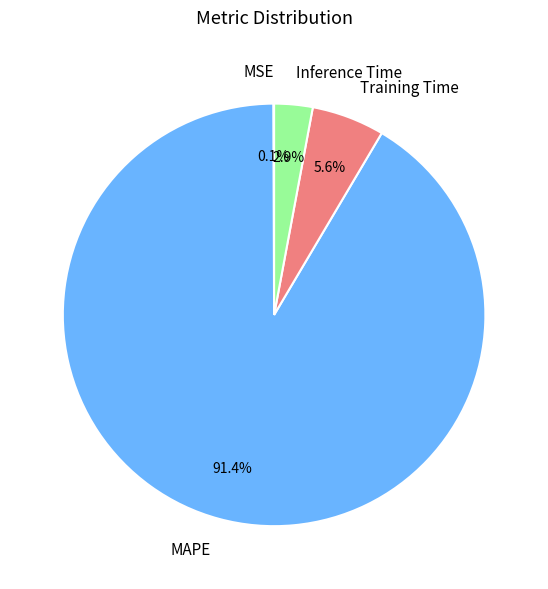

What is the ratio of the value at Inference Time to the value at Training Time?

0.5